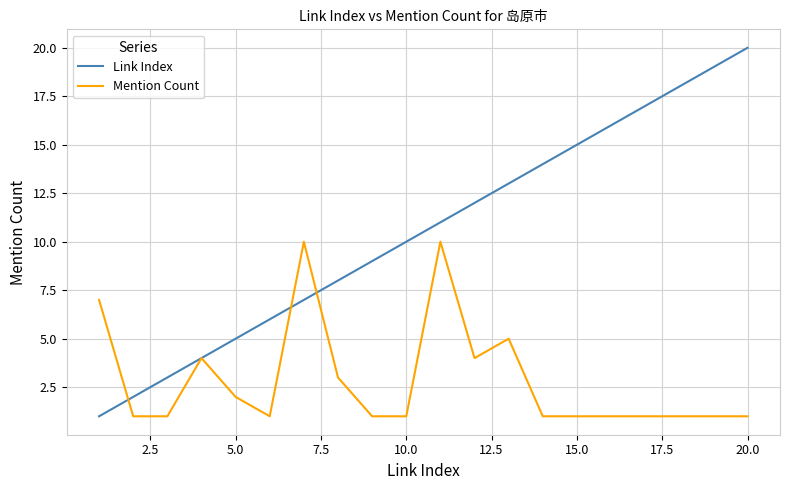

Which series has the largest total across all categories?

Link Index